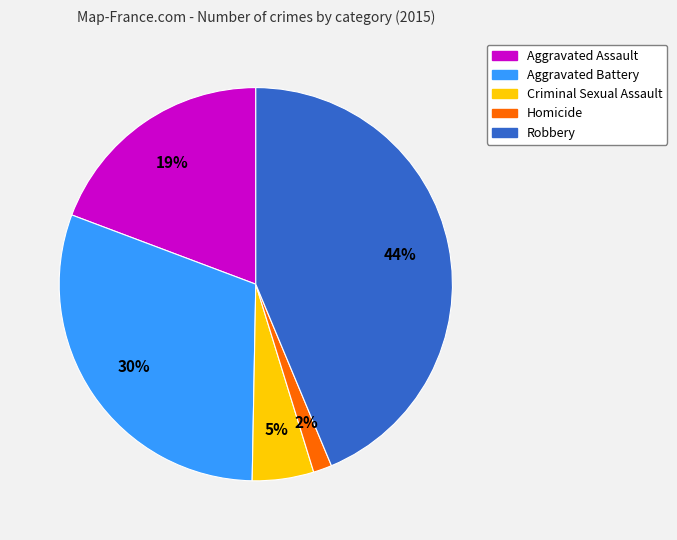

To the nearest percent, what portion does Criminal Sexual Assault represent?

5%